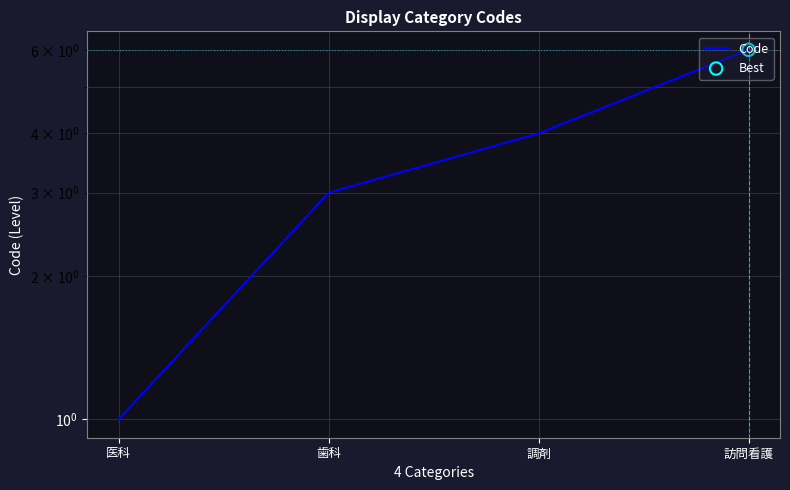

Between 訪問看護 and 医科, which is larger?

訪問看護